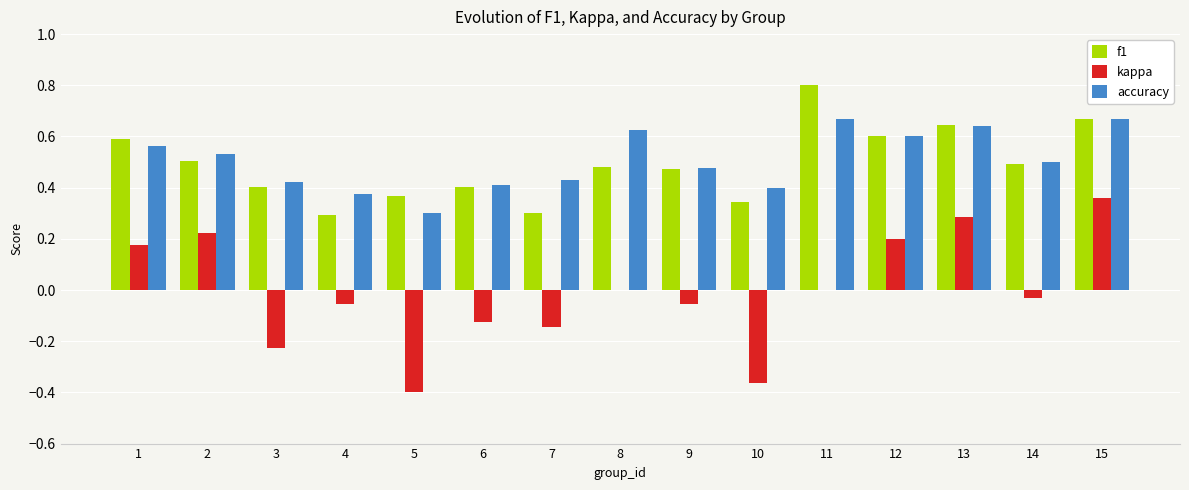

What is the sum of all f1 values?

7.4